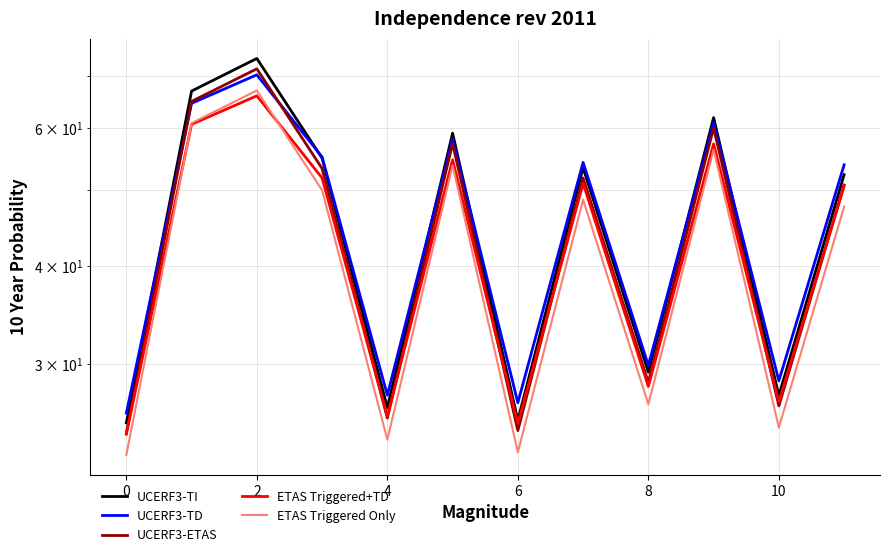

At how many categories does at least one series exceed 68?

1